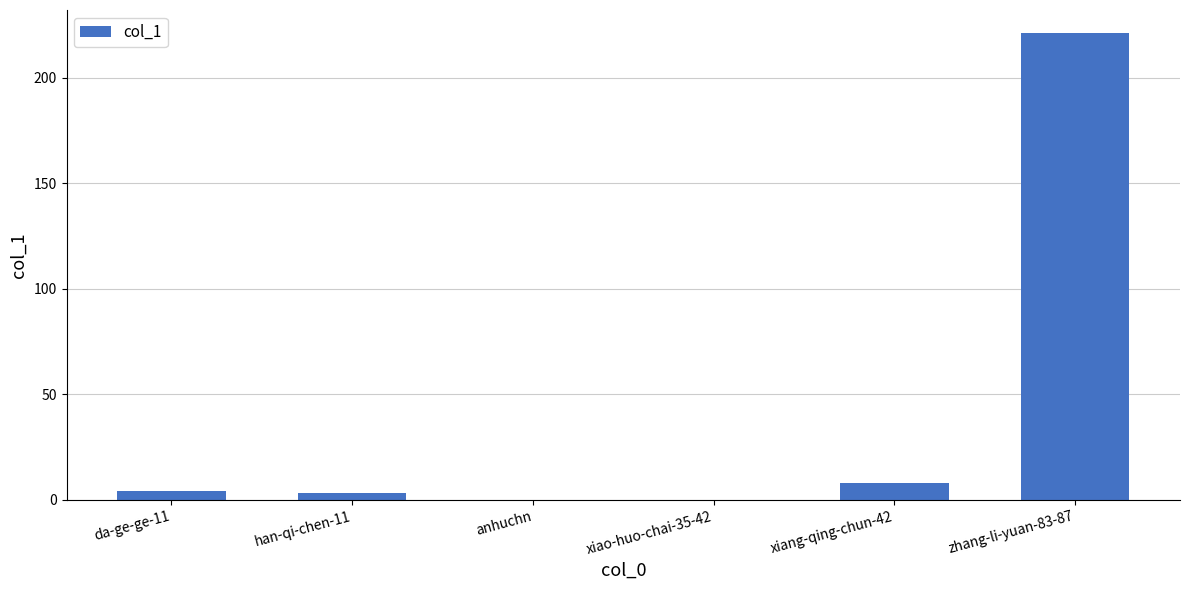

Are the bars horizontal?

No